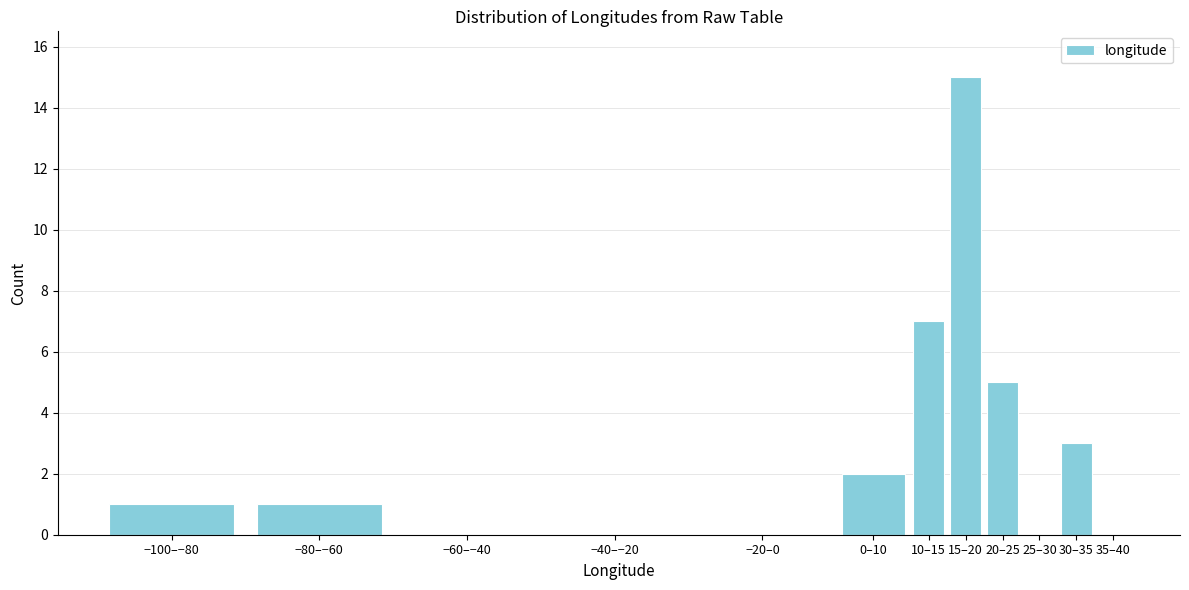

Reading left to right, transcribe all the data shown in this chart.

−100–−80=1	−80–−60=1	−60–−40=0	−40–−20=0	−20–0=0	0–10=2	10–15=7	15–20=15	20–25=5	25–30=0	30–35=3	35–40=0